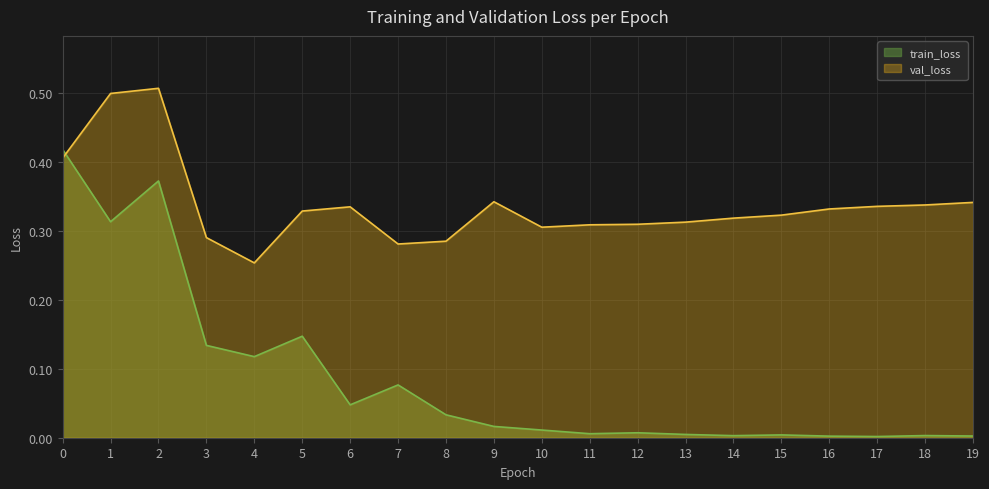

Rank the series by their average value, from lowest to highest.

train_loss, val_loss